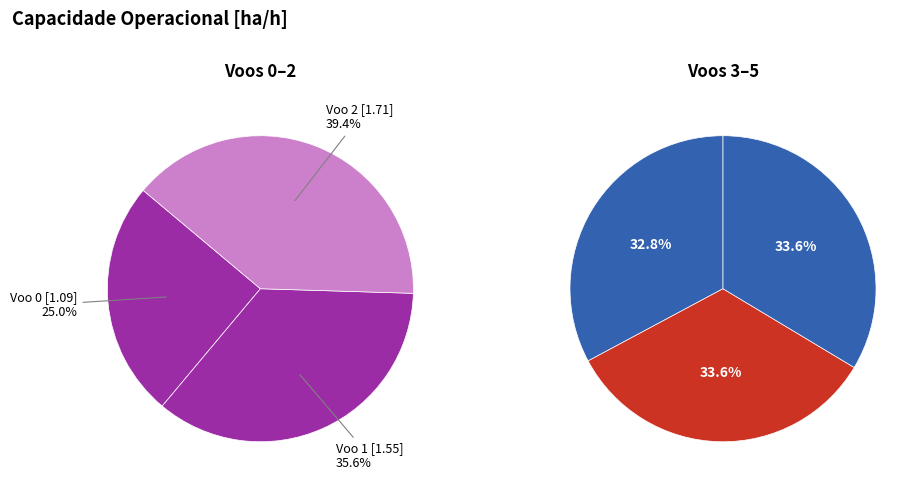

Is there any slice that represents more than half of the pie?

No